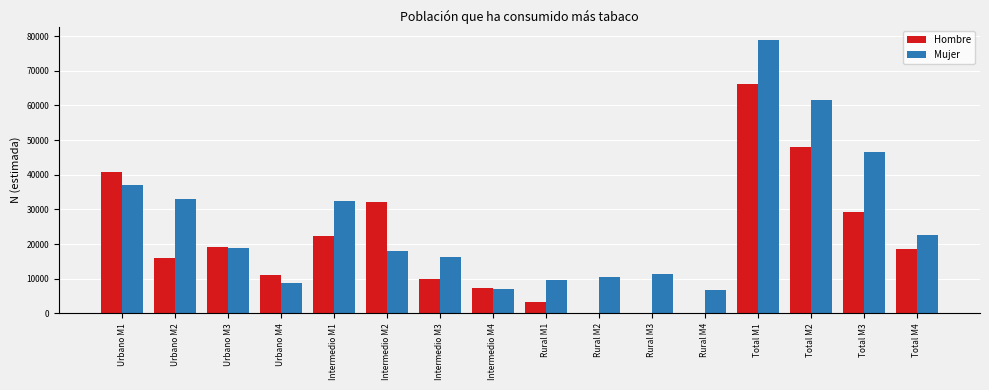

At which label is Mujer closest to 42738?

Total M3